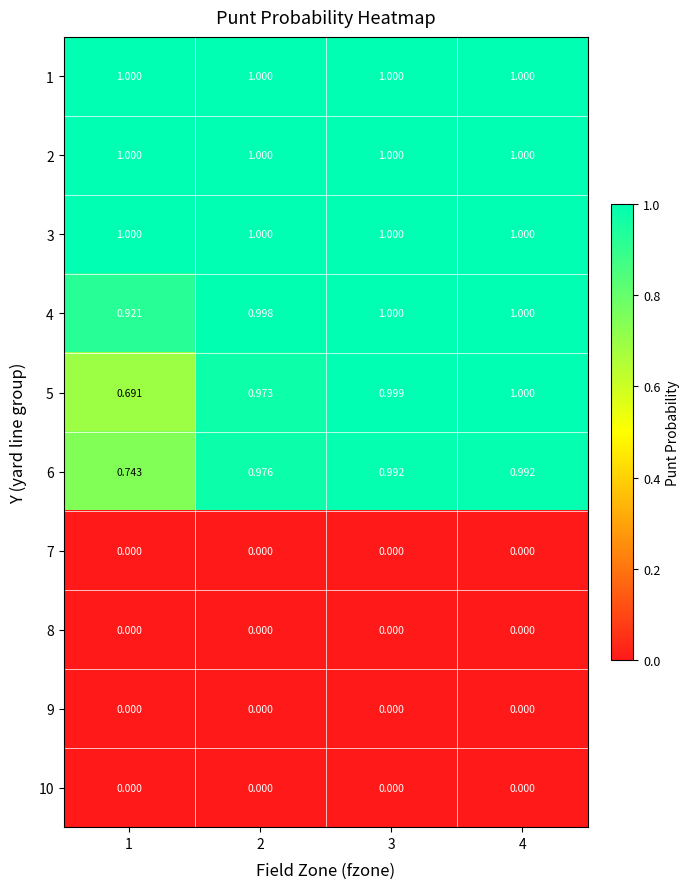

How many distinct data groups are displayed?

10